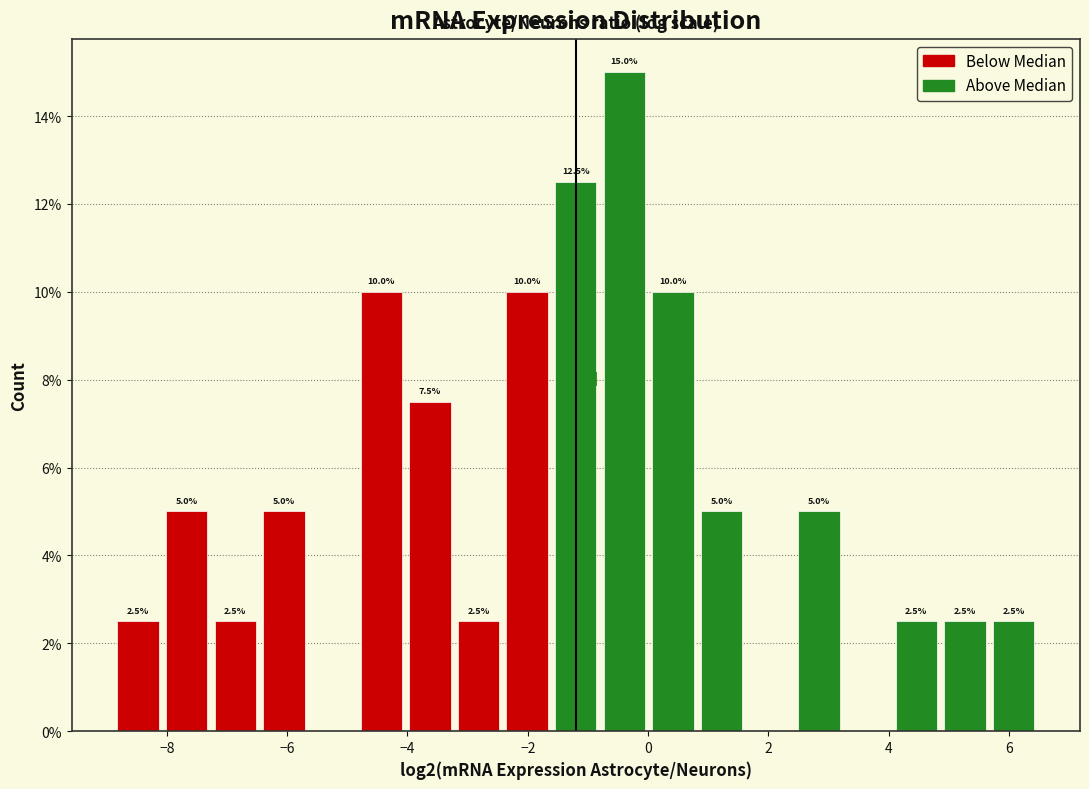

Over which range of the x-axis is the bar tallest?

-0.8 to 0.0